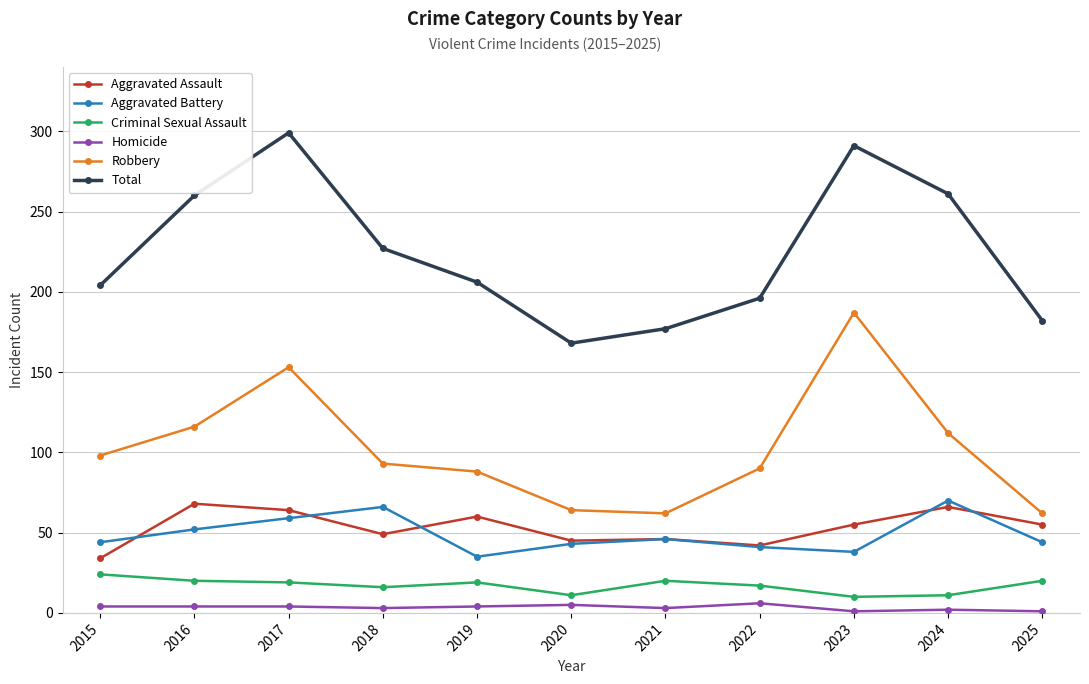

Between 2022 and 2025, which series saw the biggest shift?

Robbery